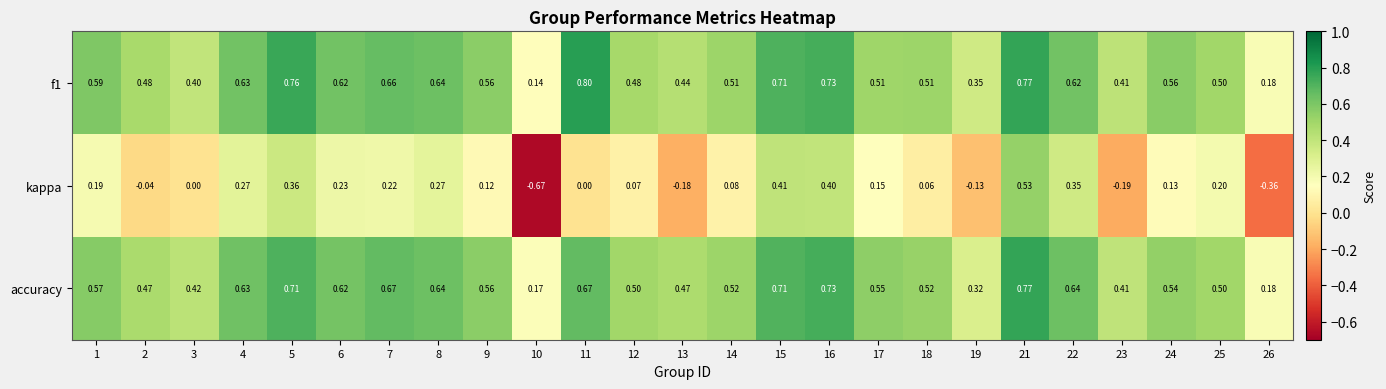

Between 5 and 19, which series saw the biggest shift?

kappa